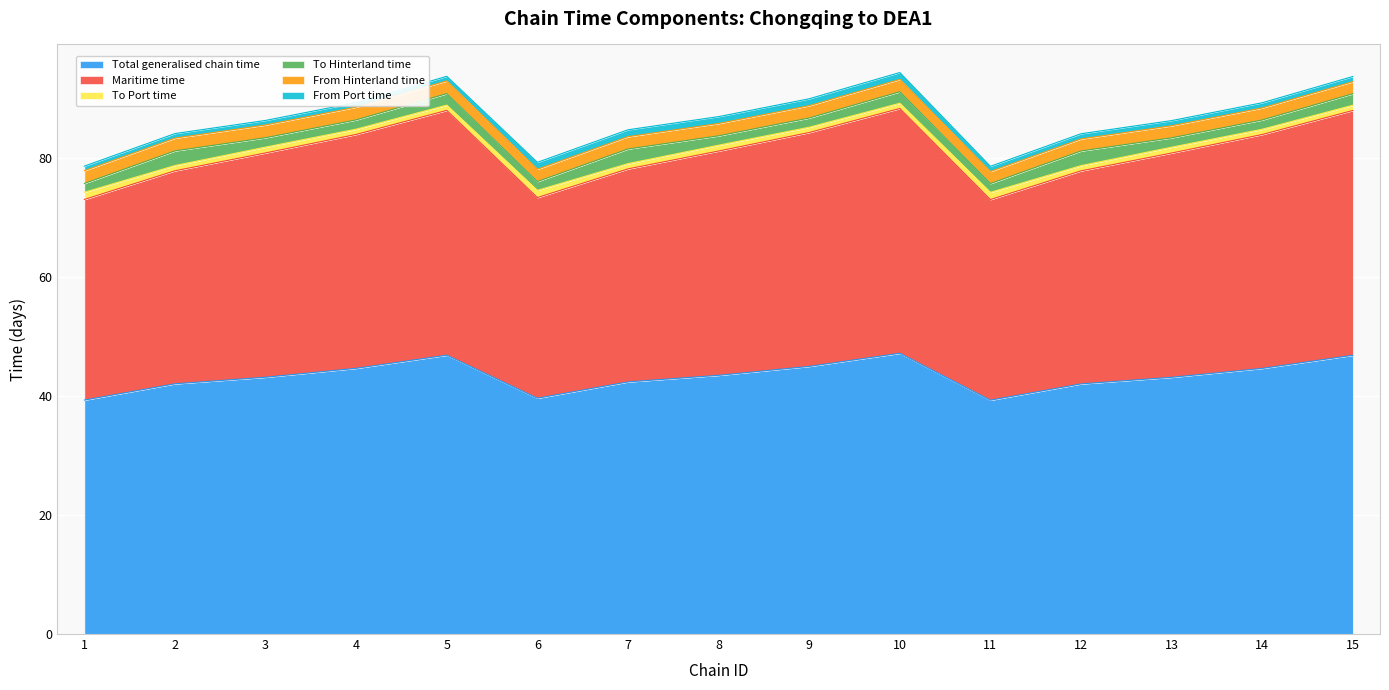

Is the value of To Port time at 10 greater than the value of To Hinterland time at 6?

No